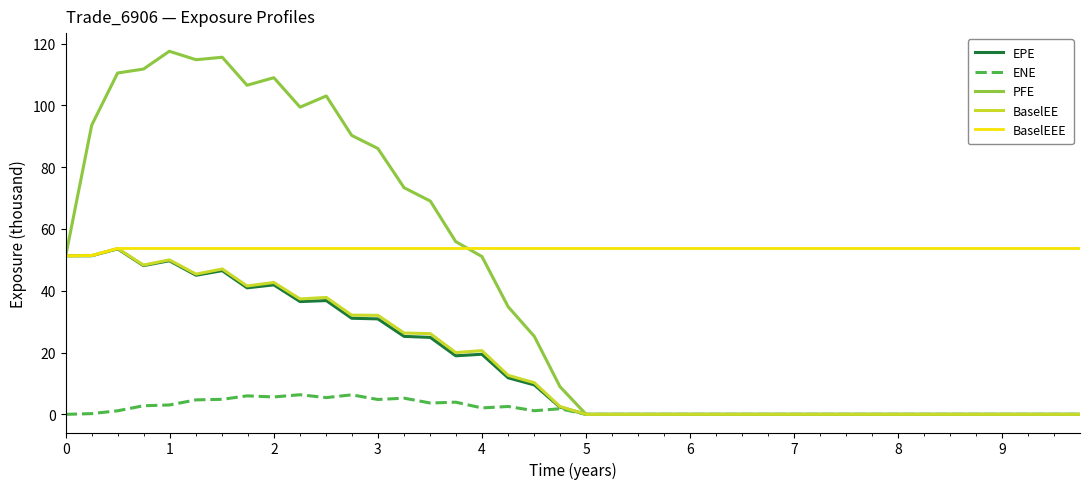

At how many categories does at least one series exceed 97?

9